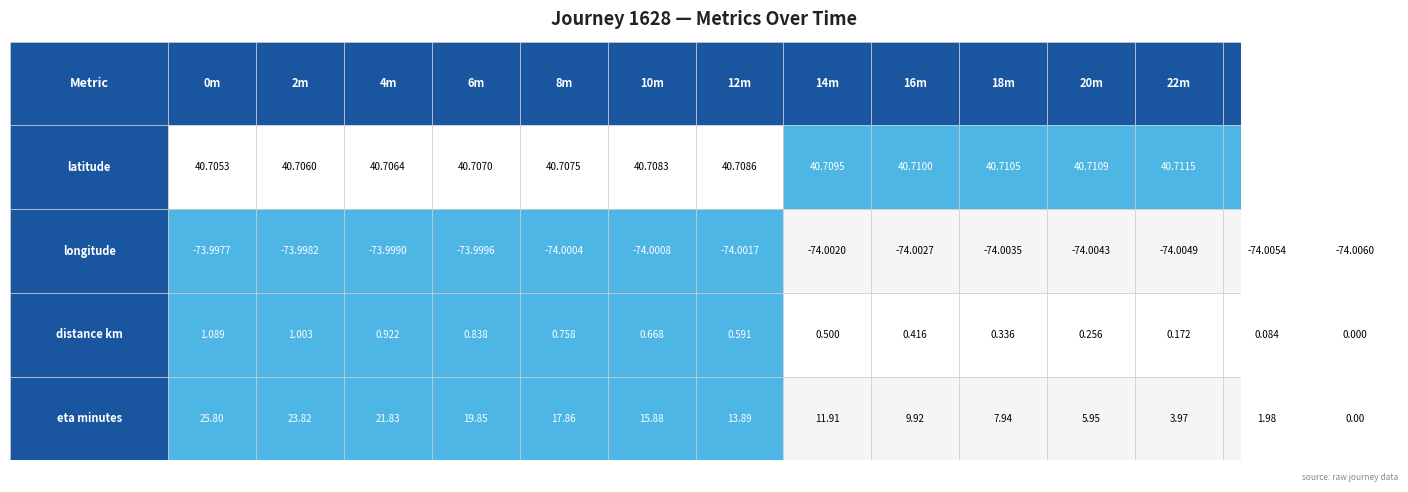

Read the distance_remaining_km value at 22.

0.2